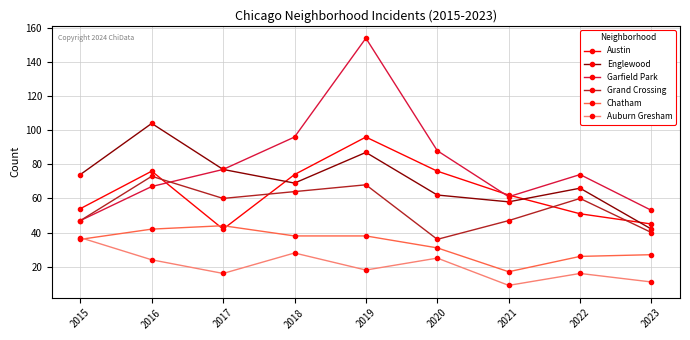

Where is the first local maximum for Englewood?

2016